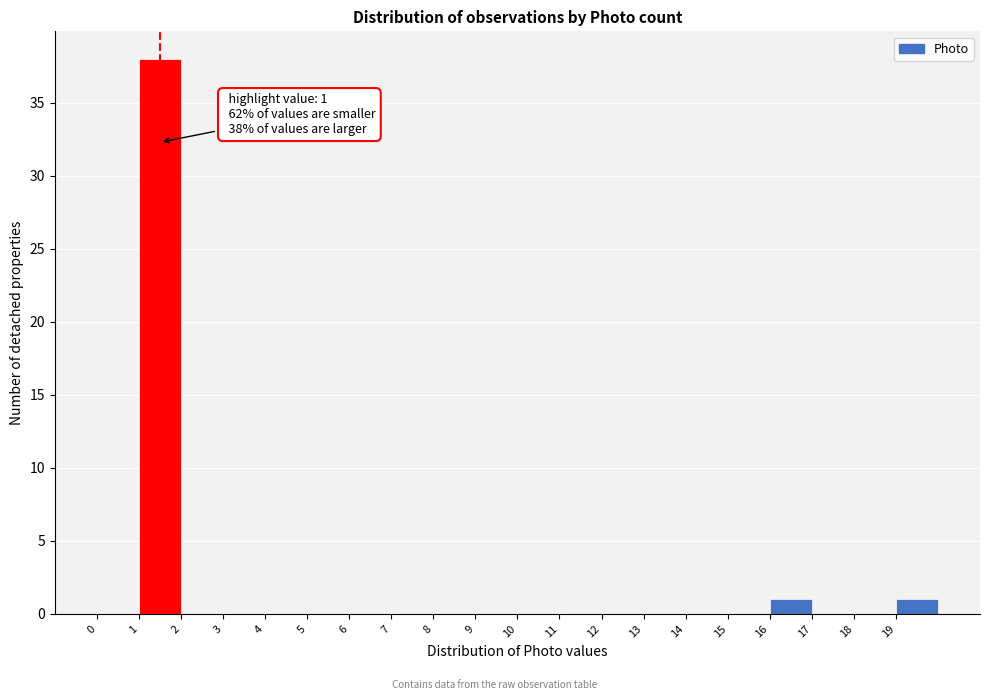

Which range on the x-axis has the tallest bar?

1 to 2